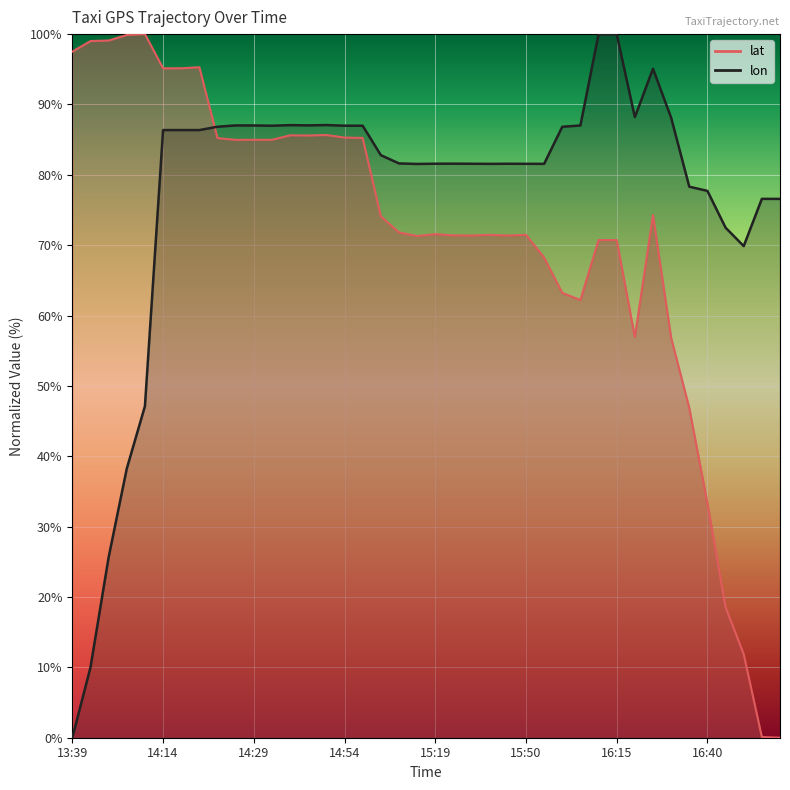

The lat series shows 123.5 at 15:09. True or false?

False